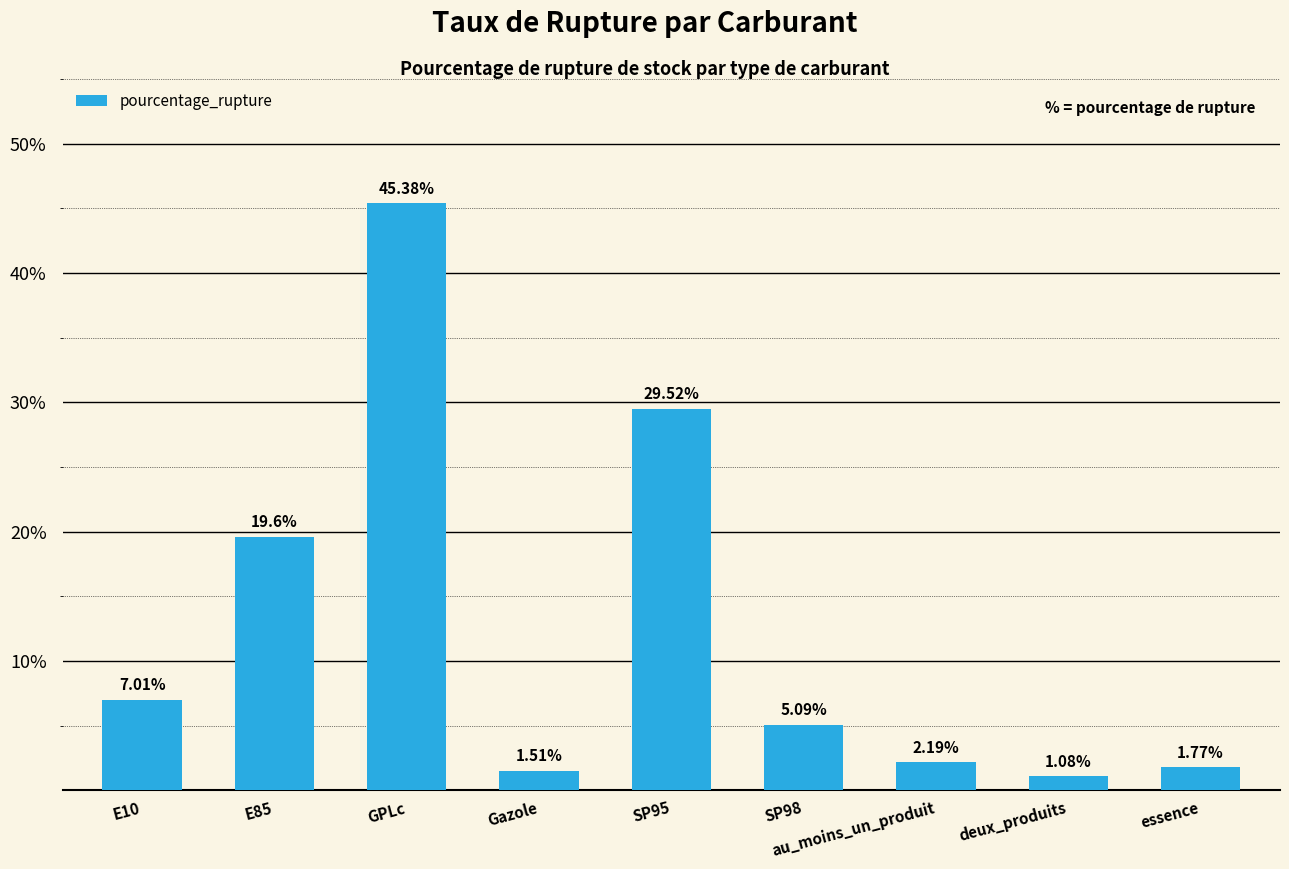

Rank the categories by value from highest to lowest.

GPLc, SP95, E85, E10, SP98, au_moins_un_produit, essence, Gazole, deux_produits